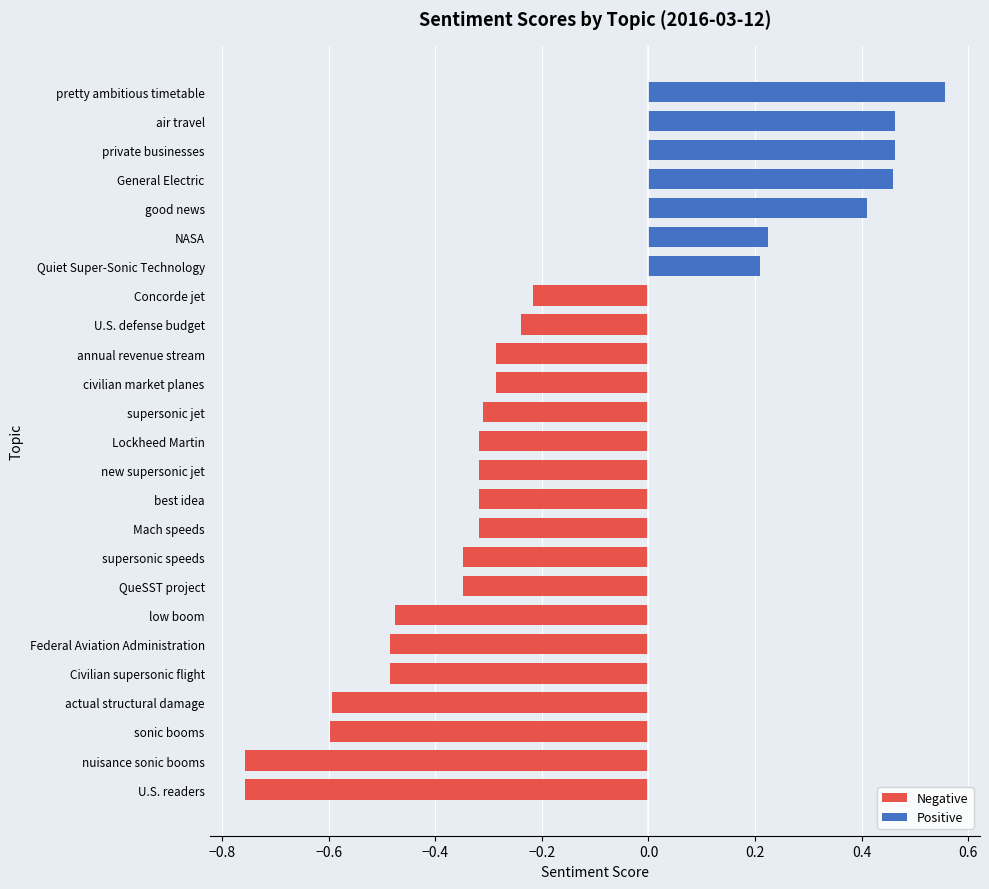

Rank the categories by value from highest to lowest.

pretty ambitious timetable, private businesses, air travel, General Electric, good news, NASA, Quiet Super-Sonic Technology, Concorde jet, U.S. defense budget, annual revenue stream, civilian market planes, supersonic jet, Mach speeds, best idea, new supersonic jet, Lockheed Martin, QueSST project, supersonic speeds, low boom, Civilian supersonic flight, Federal Aviation Administration, actual structural damage, sonic booms, U.S. readers, nuisance sonic booms